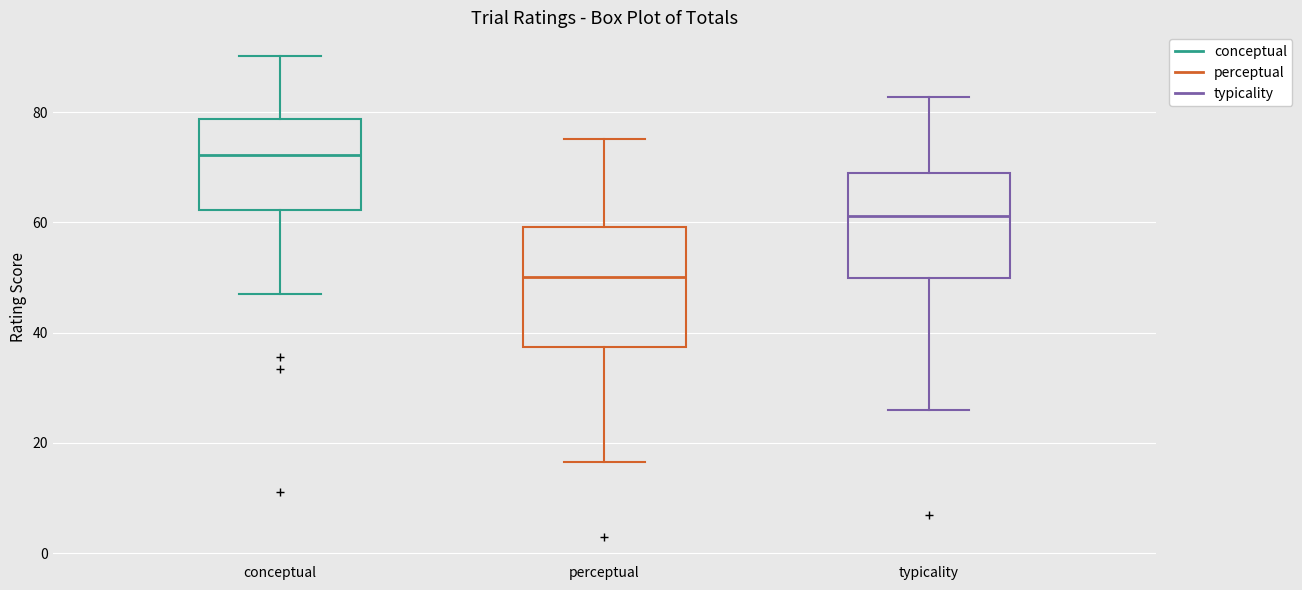

Comparing the boxes themselves (not the whiskers), which one is the tallest?

perceptual